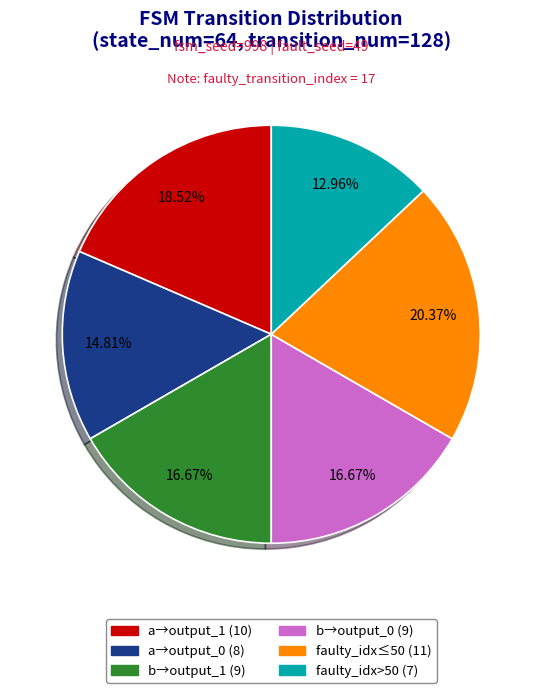

Is there any slice that represents more than half of the pie?

No